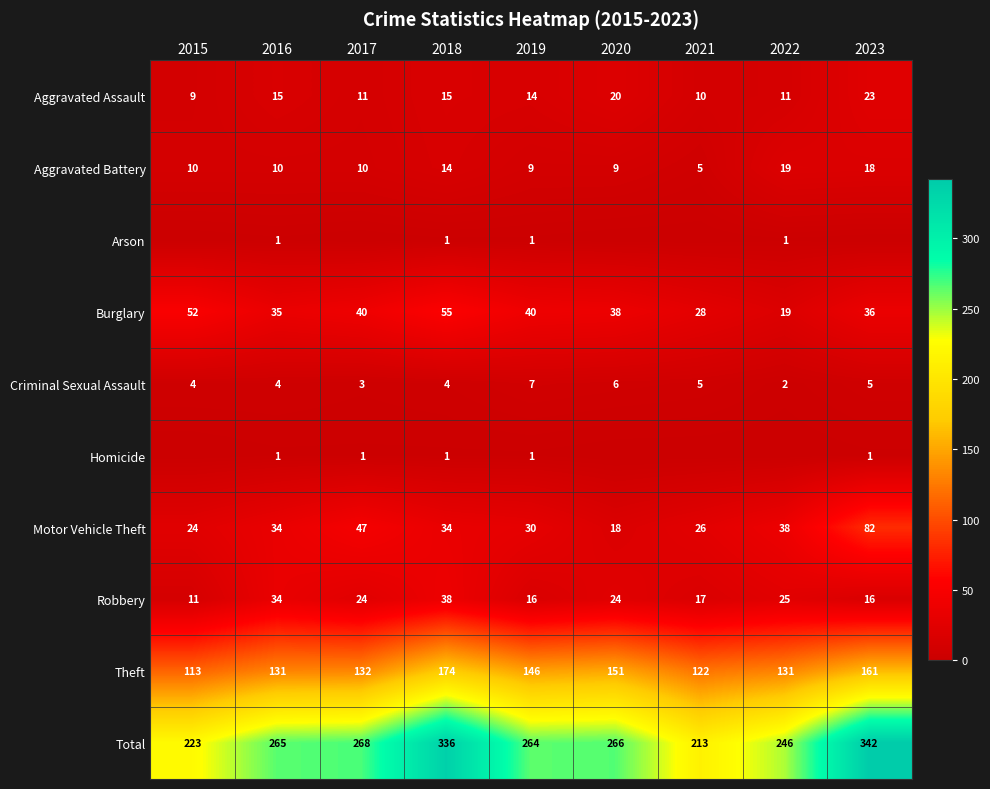

At which label does Burglary reach its minimum?

2022